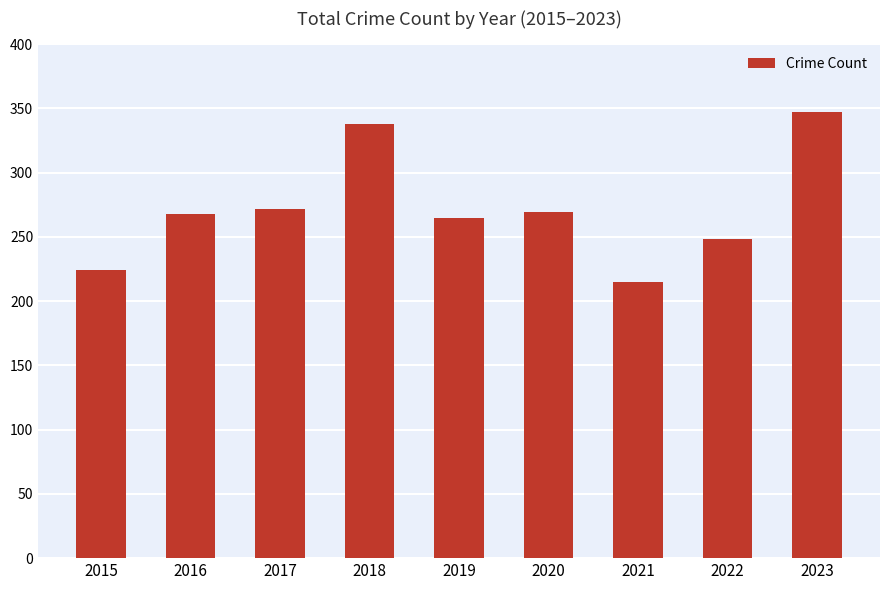

What is the difference between the maximum and second lowest values?

123